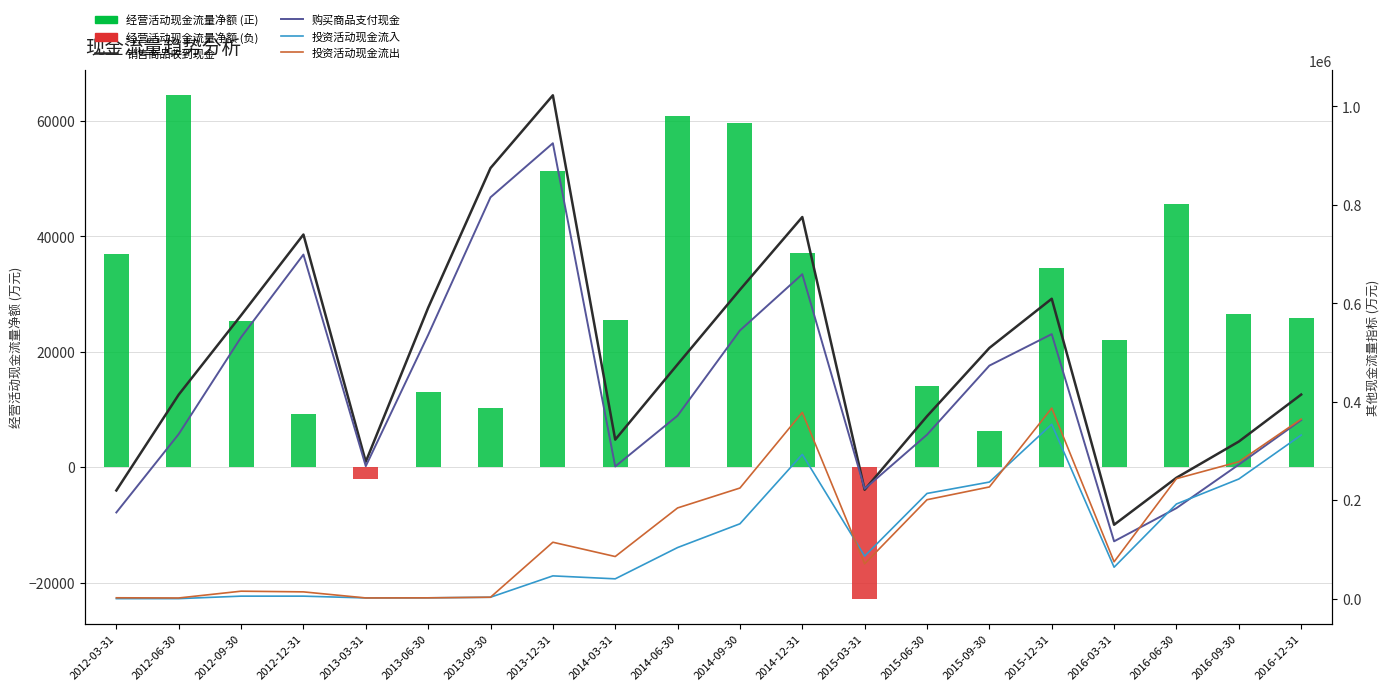

At how many categories does at least one series exceed 951880?

1